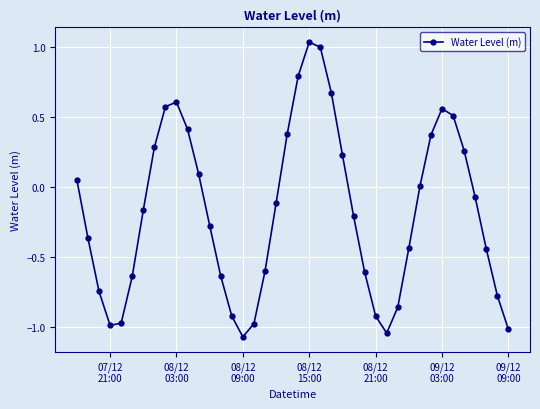

What is the difference between the maximum and minimum values?

2.1